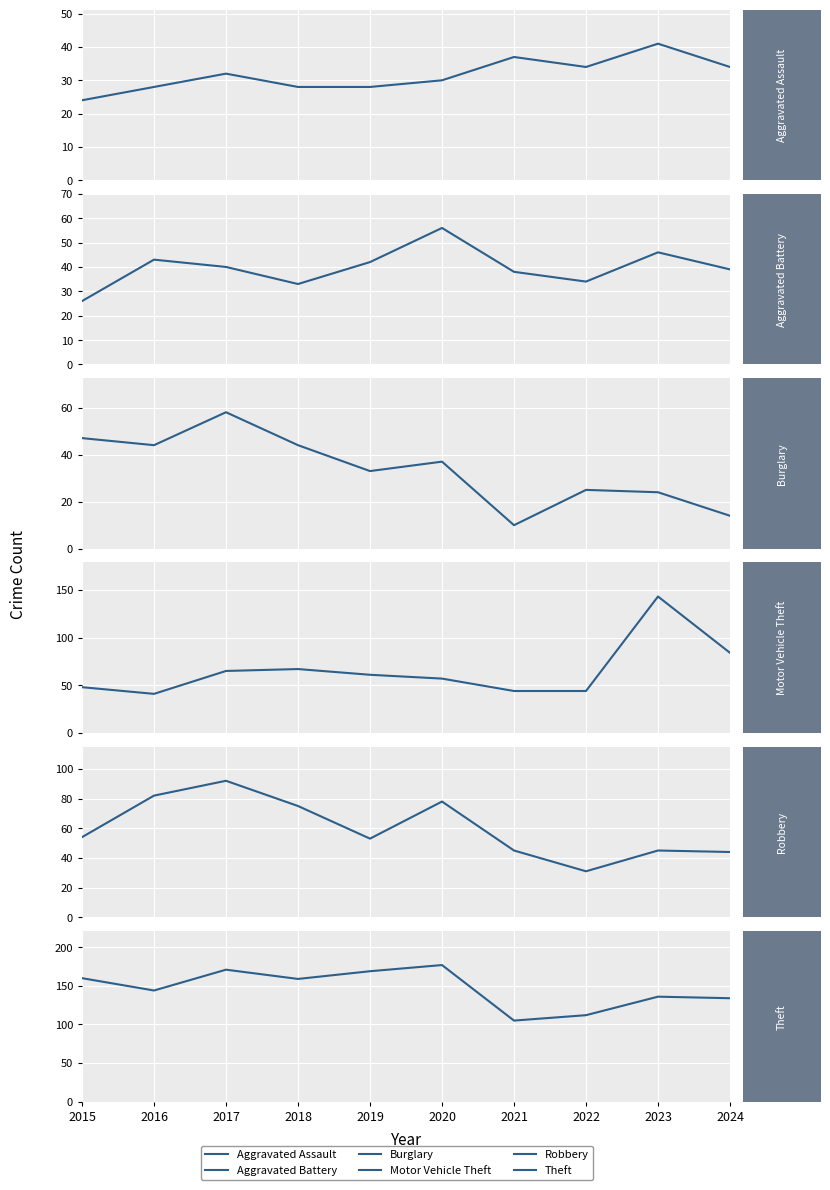

What is the value of the Aggravated Battery point at the 7th from the left?

38